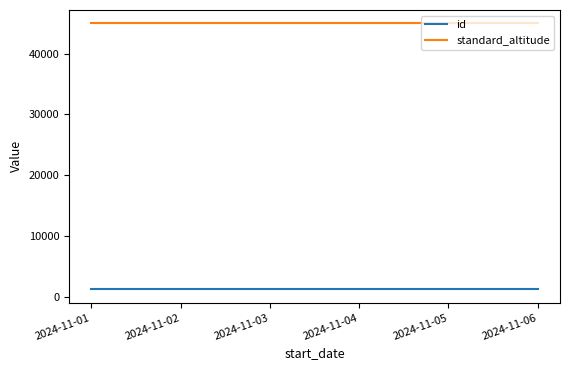

At how many categories does at least one series exceed 9441?

6